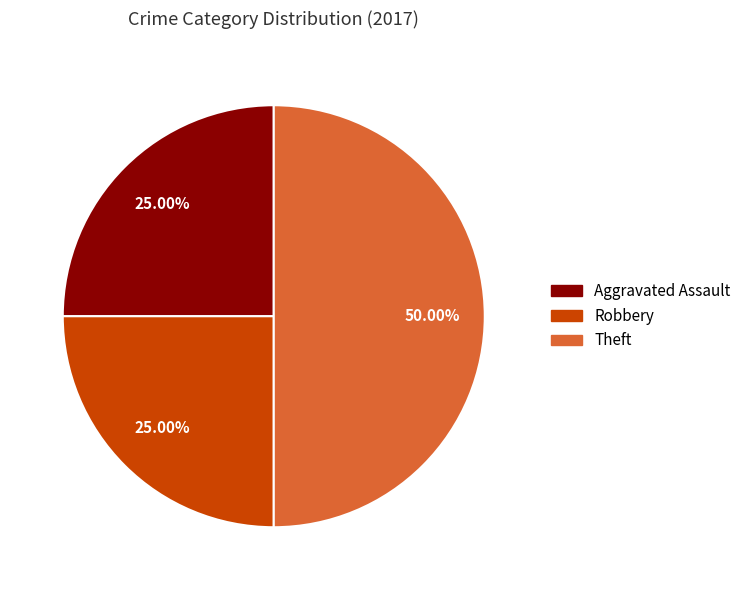

What is the largest slice in the pie chart?

Theft